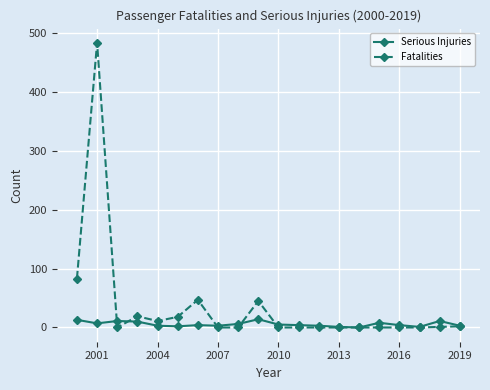

True or false: Serious Injuries has more than 0 points higher than both neighbors.

True